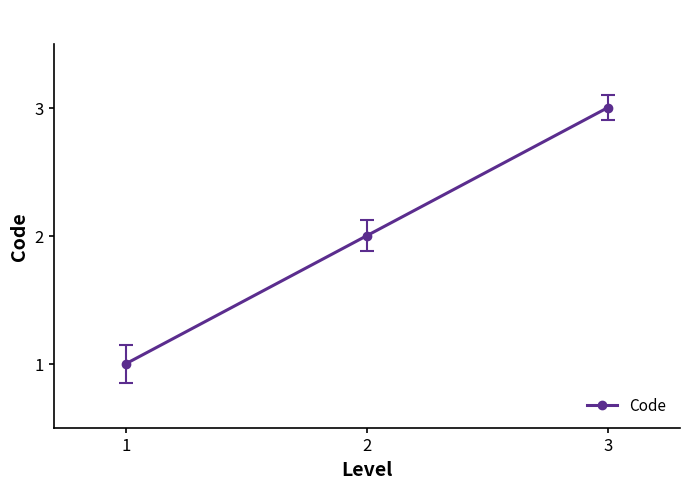

Between 3 and 1, which is larger?

3